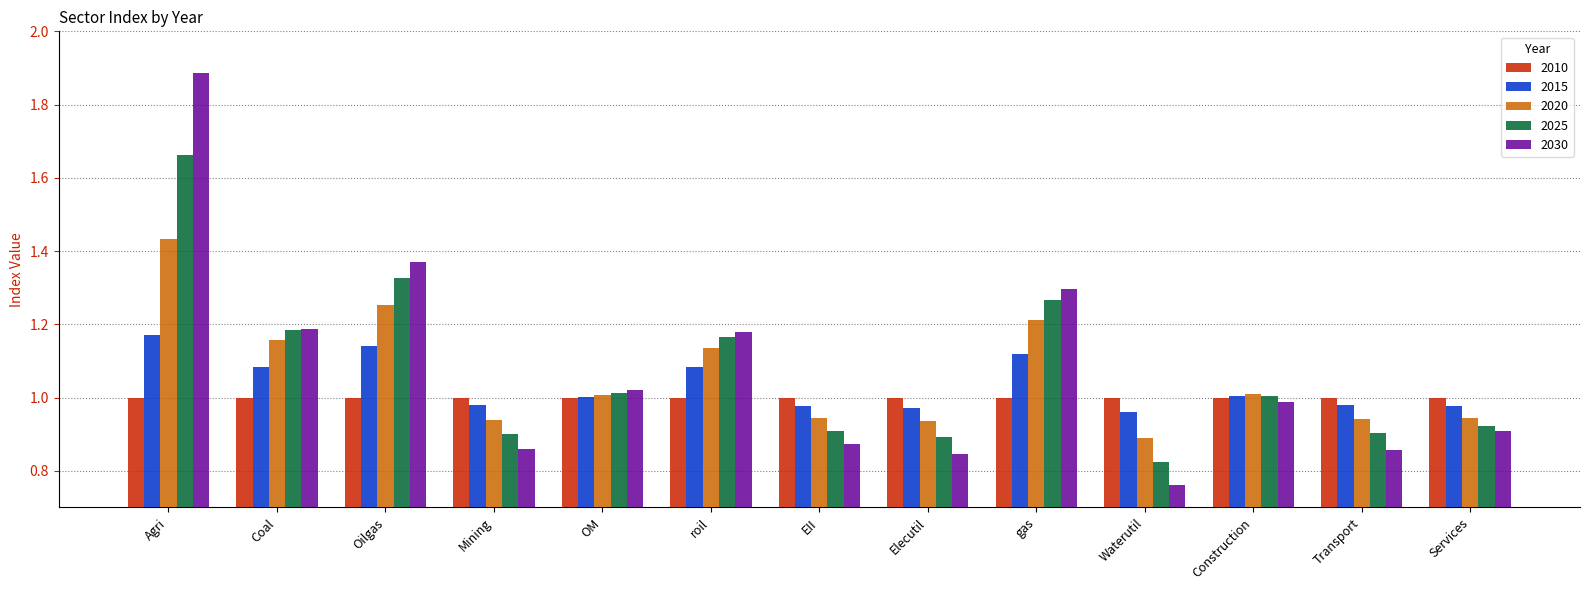

The value of 2010 at Services is 1.0. True or false?

True